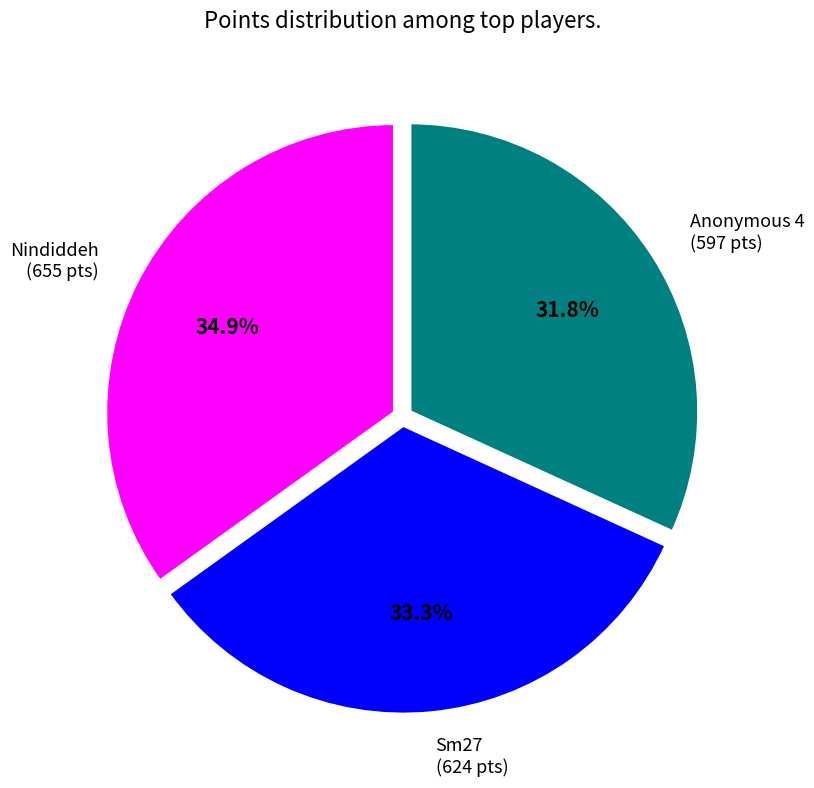

Between Nindiddeh (655 pts) and Sm27 (624 pts), which is larger?

Nindiddeh (655 pts)